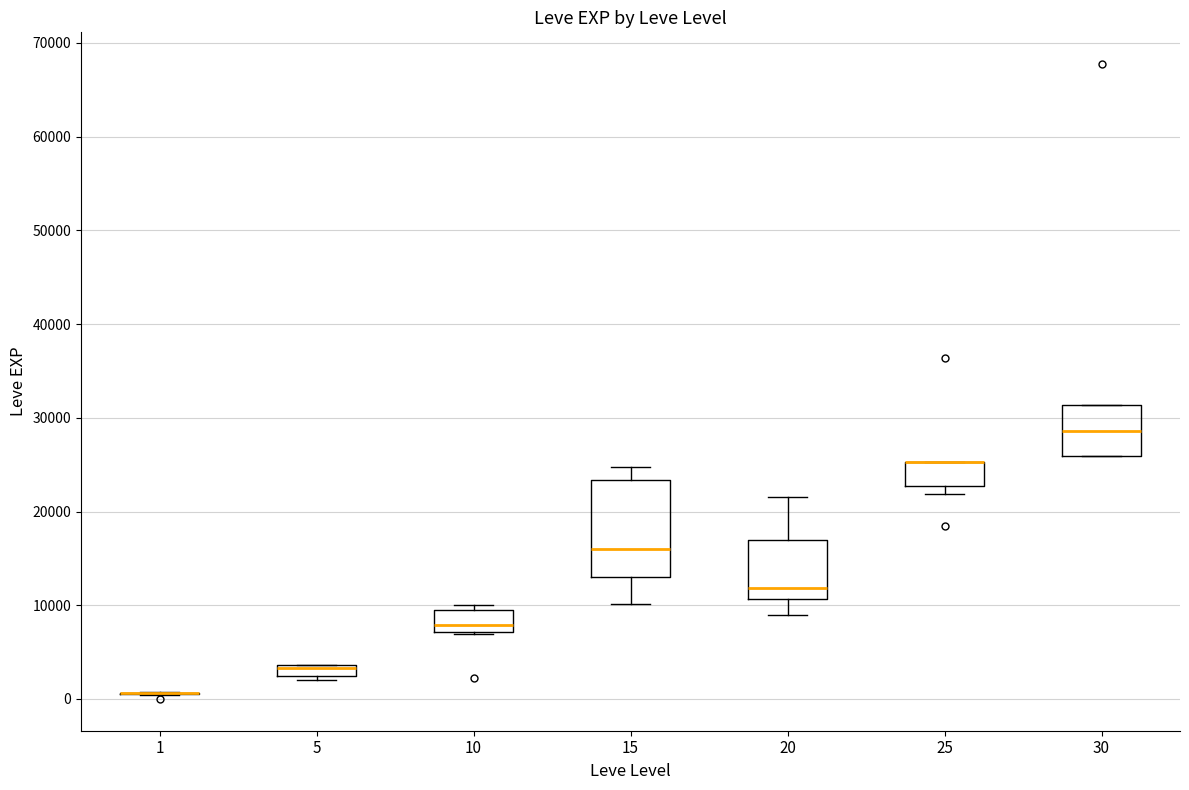

Comparing the boxes themselves (not the whiskers), which one is the tallest?

15